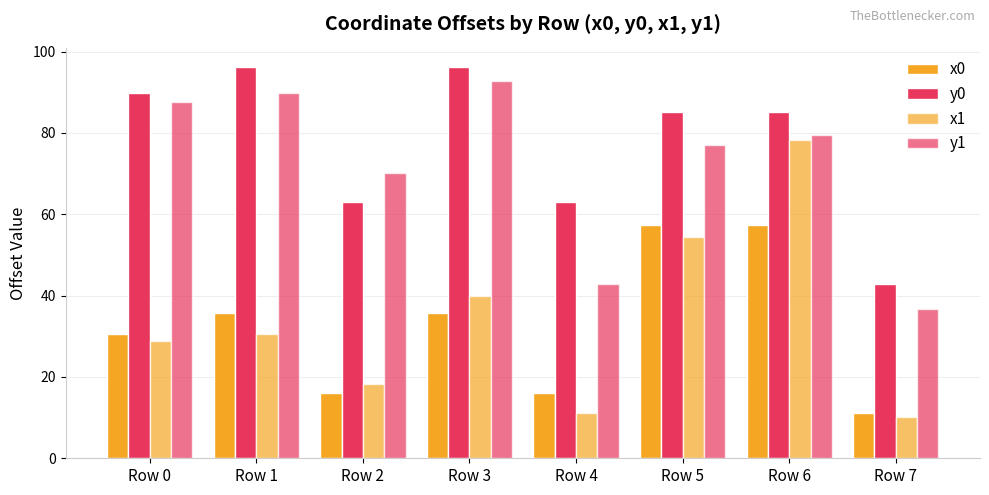

How many data points in x1 are less than 30?

4